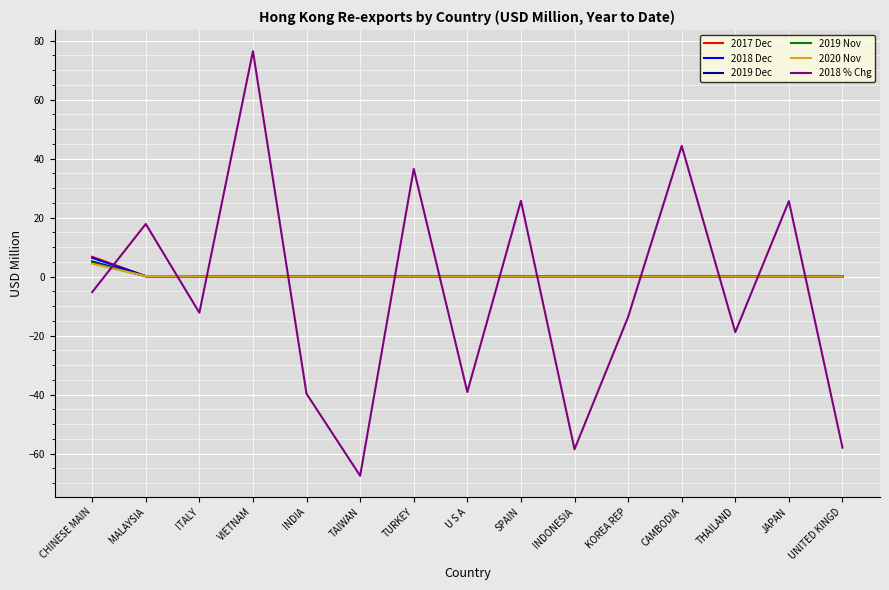

The value of 2018 Dec at JAPAN is 0.0. True or false?

True